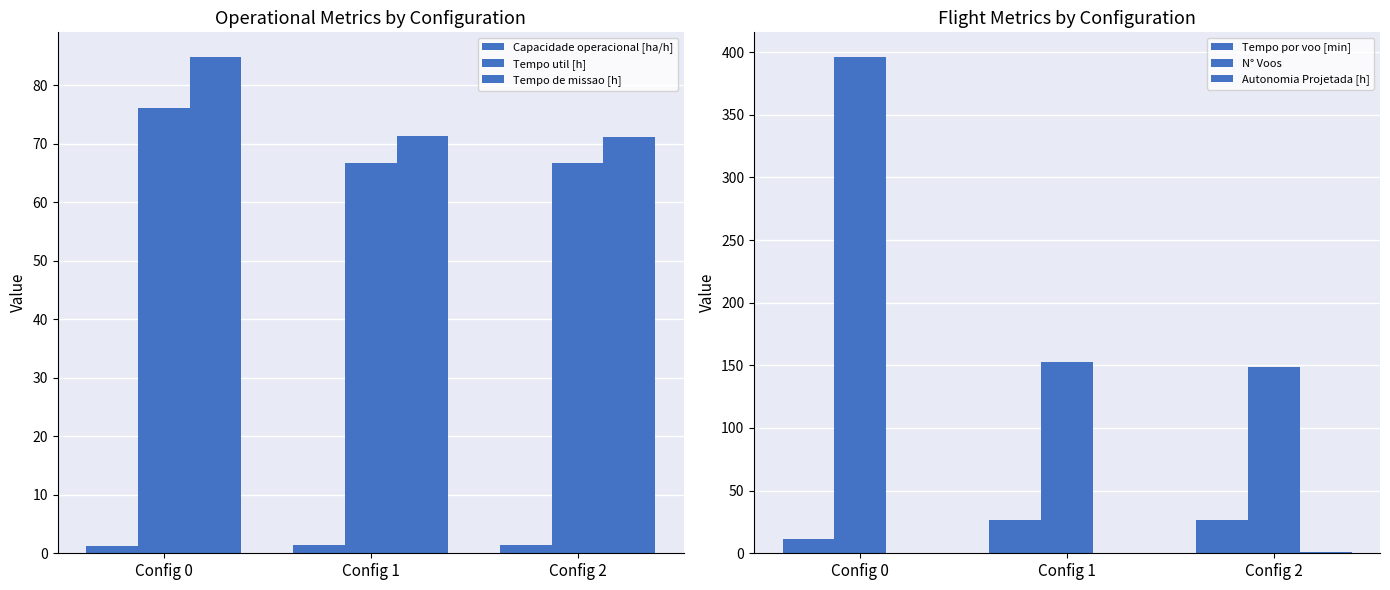

Reading left to right, transcribe all the data shown in this chart.

Capacidade operacional [ha/h]: 1.2	1.4	1.4
Tempo util [h]: 76.1	66.8	66.7
Tempo de missao [h]: 84.8	71.3	71.1
Tempo por voo [min]: 11.5	26.2	26.8
N° Voos: 396.0	153.0	149.0
Autonomia Projetada [h]: 0.2	0.4	0.6